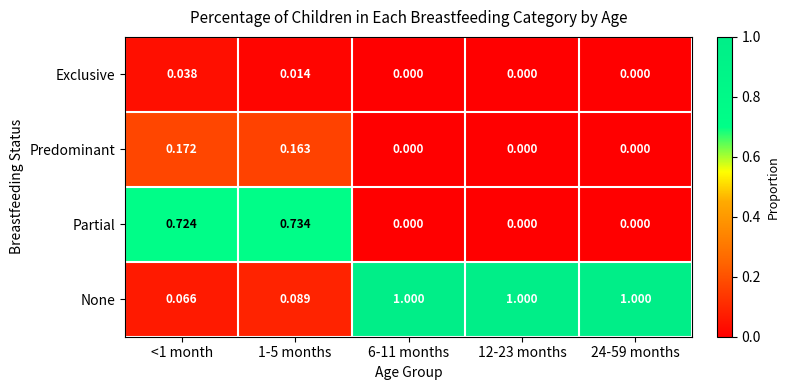

Rank the series by their maximum value, from highest to lowest.

None, Partial, Predominant, Exclusive